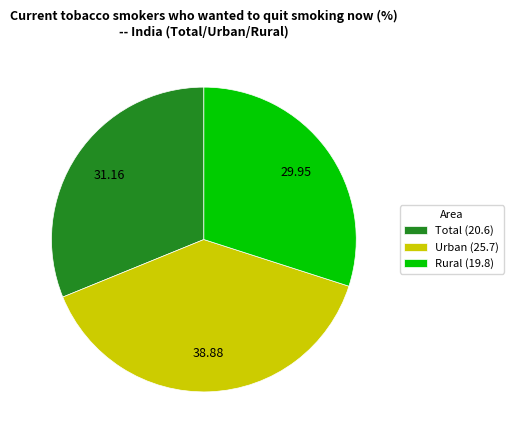

Is the sum of Rural (19.8) and Total (20.6) greater than half?

Yes